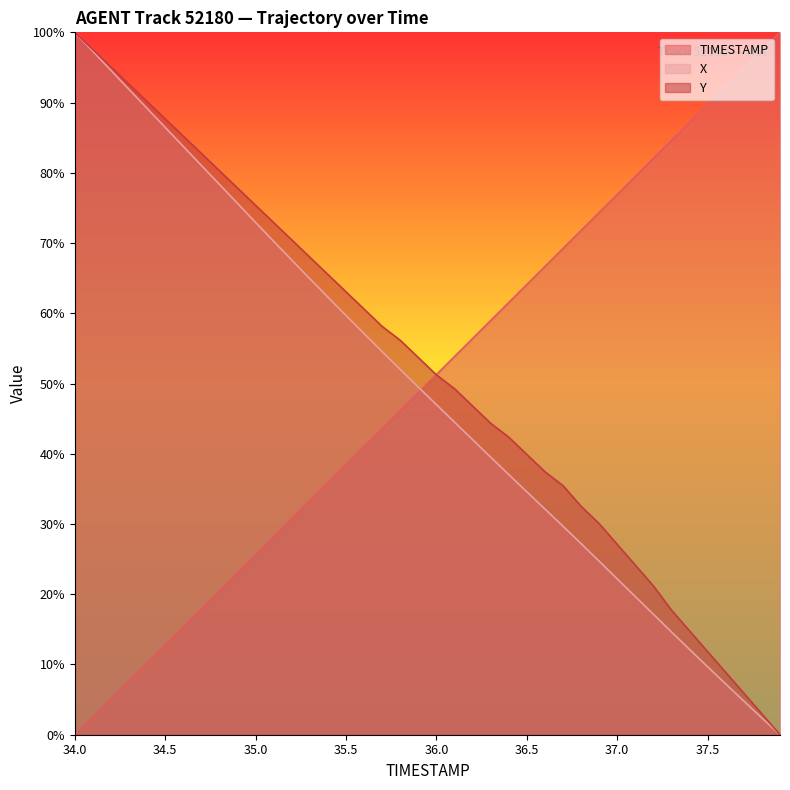

Is the value of TIMESTAMP at 35.6 greater than the value of X at 36.9?

Yes